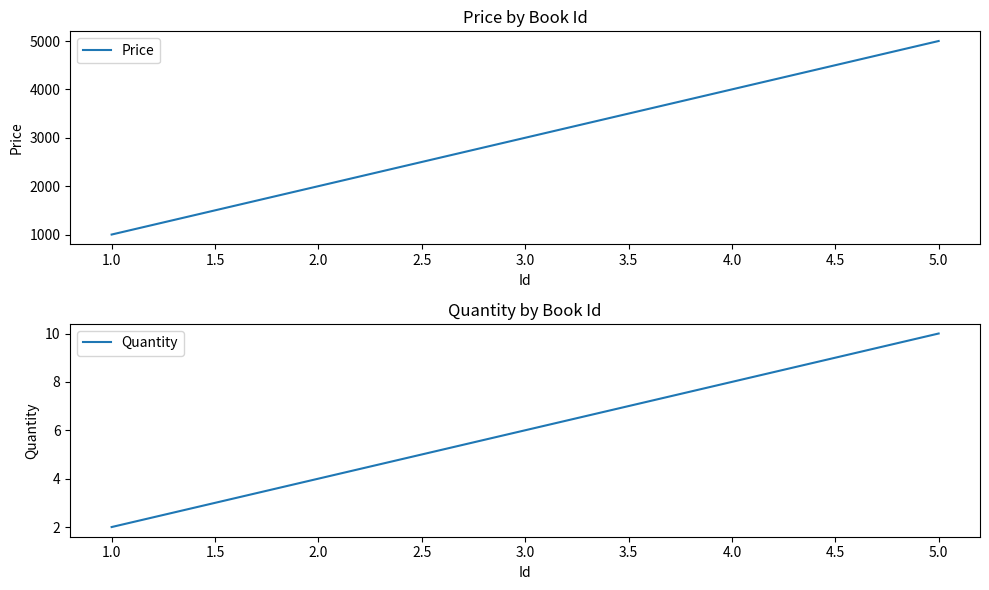

How many lines are shown in the chart?

2